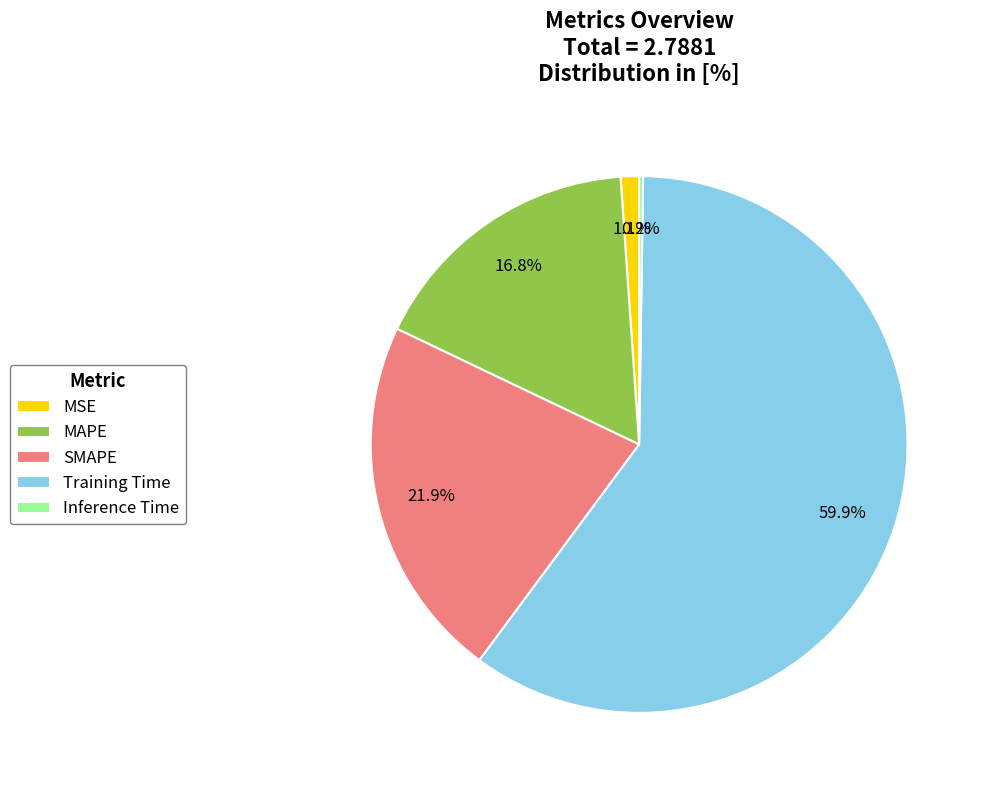

What percentage is the MSE slice, to the nearest percent?

1%